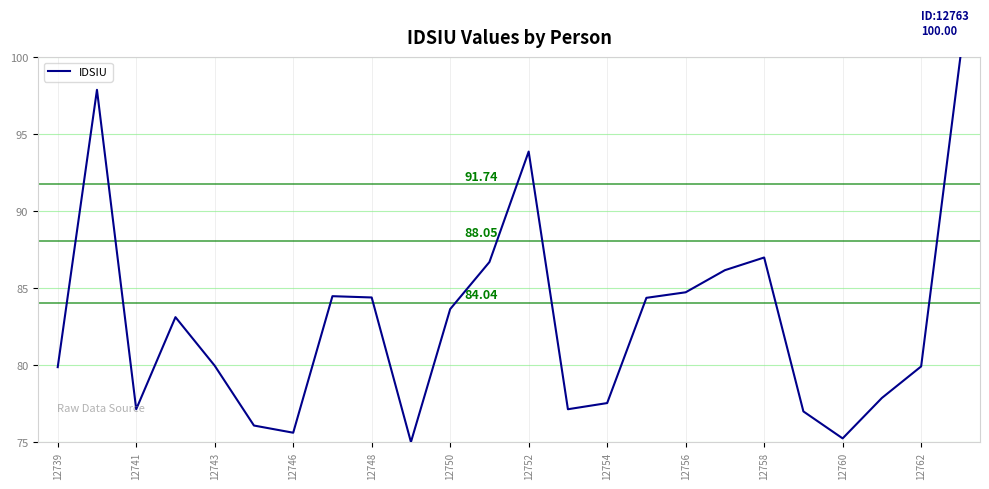

What is the value of the 10th point from the left?

75.0